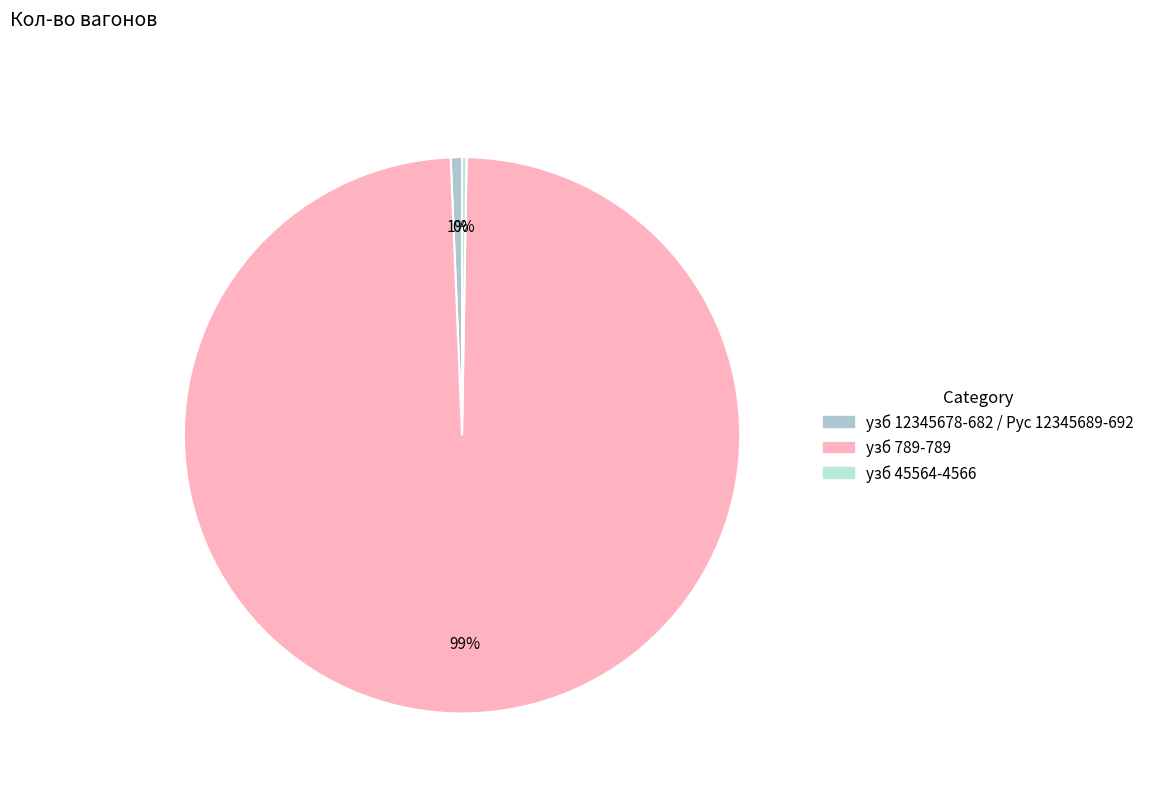

Which category has the biggest portion of the pie?

узб 789-789